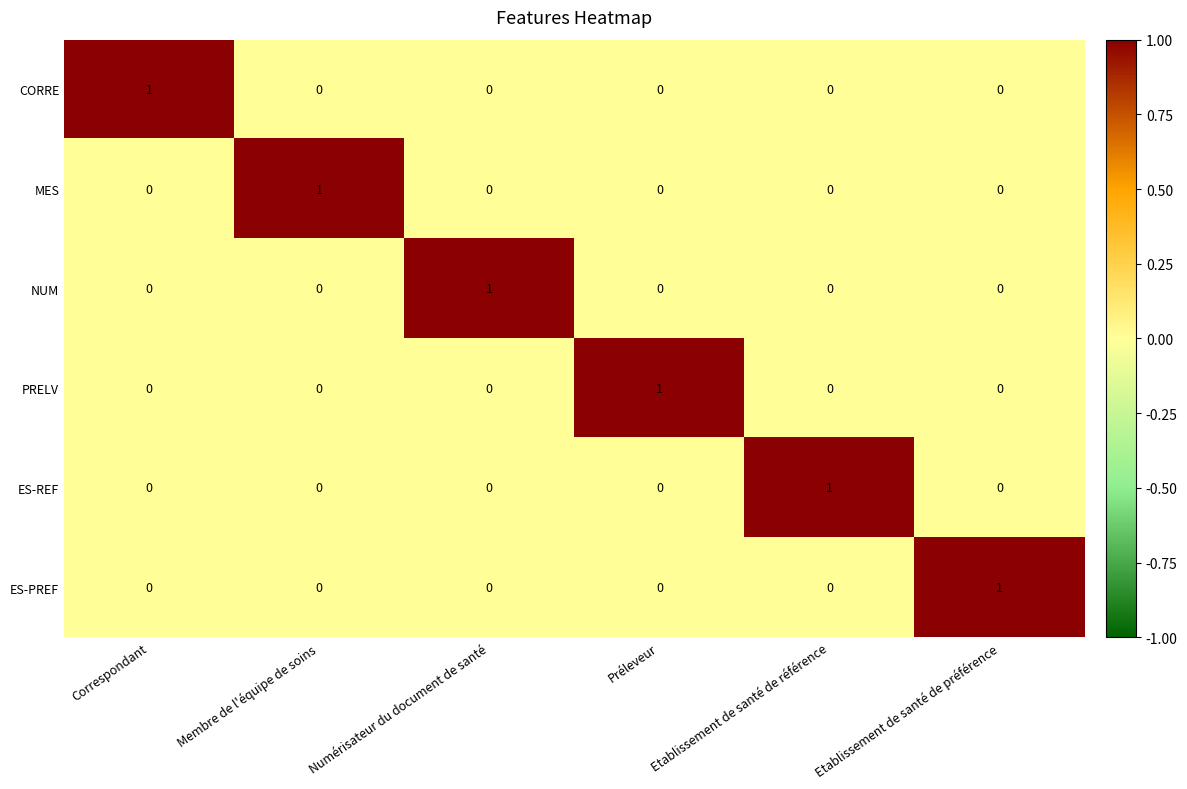

At which label does ES-REF reach its peak?

Etablissement de santé de référence